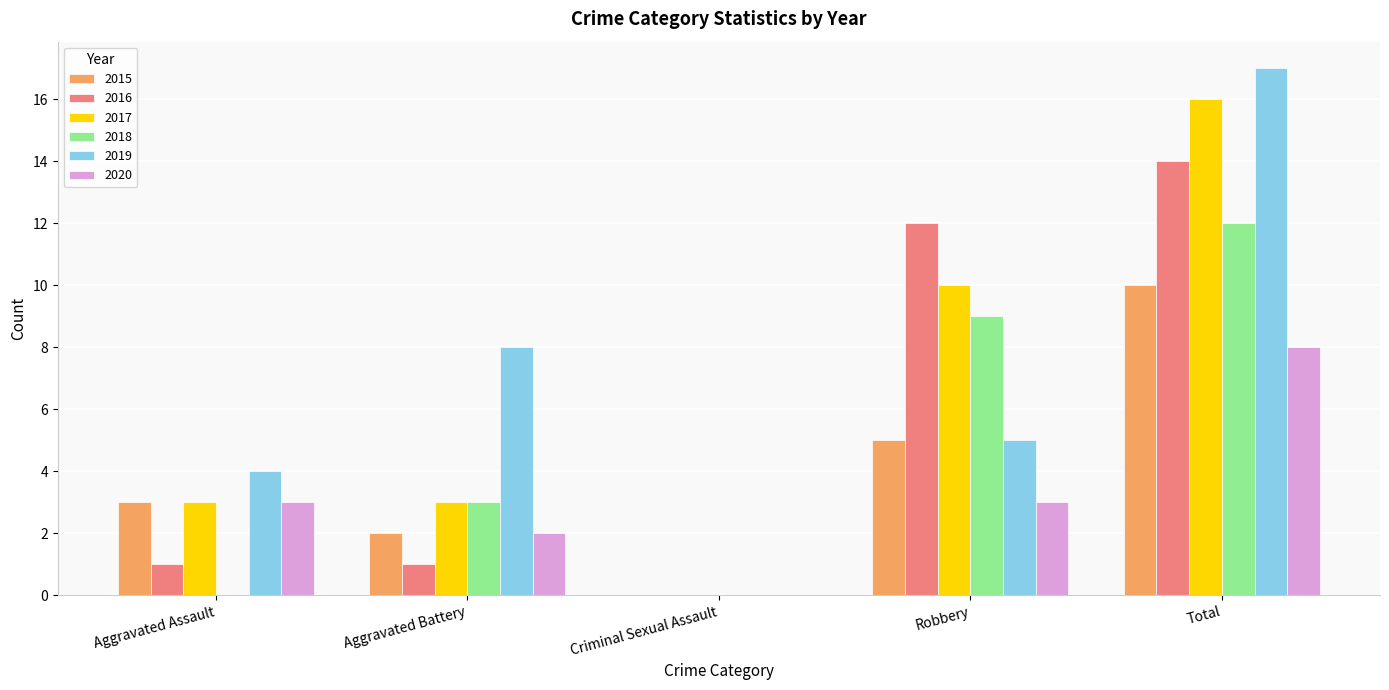

Are the bars grouped side by side (vs. stacked)?

Yes